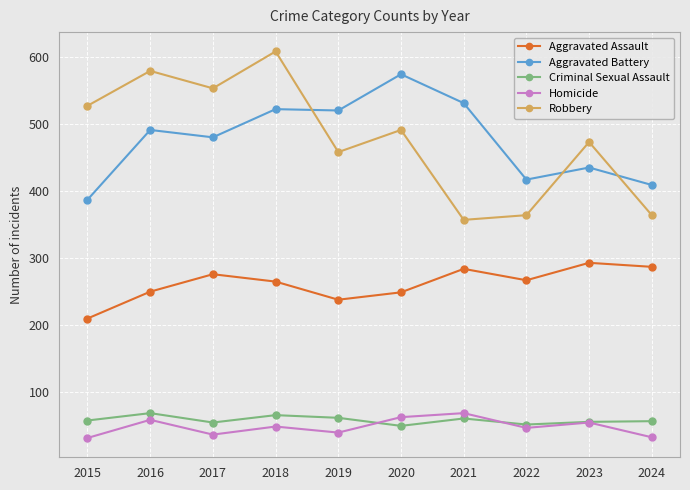

What is the sum of all Aggravated Assault values?

2619